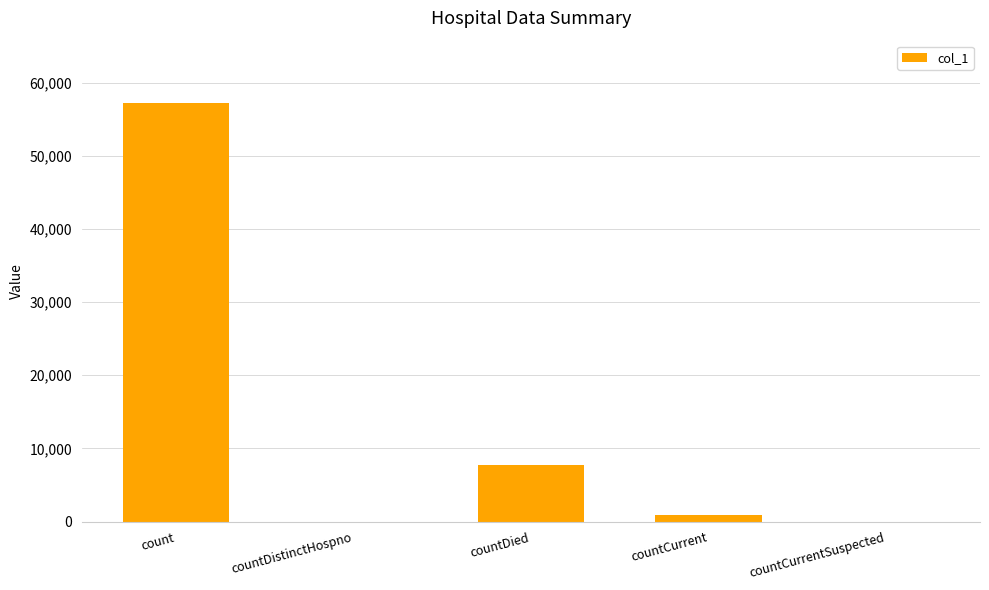

Which has a higher value, countDied or countCurrent?

countDied